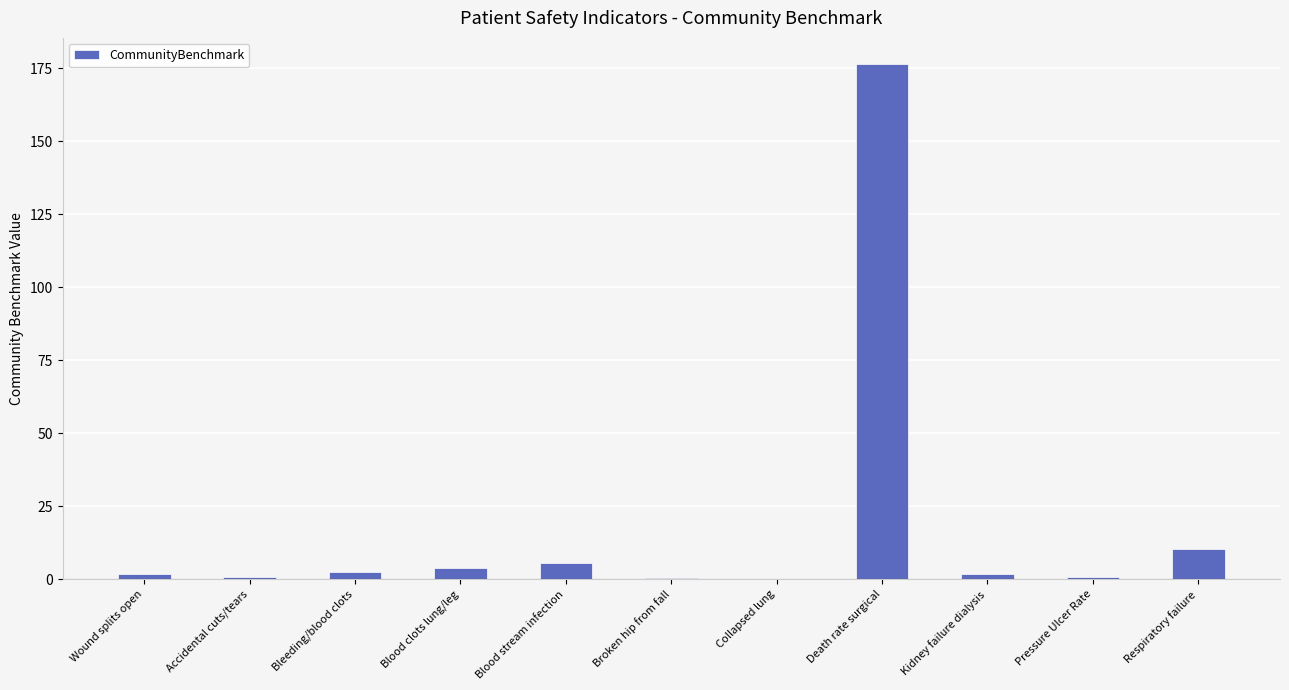

Are the bars horizontal?

No